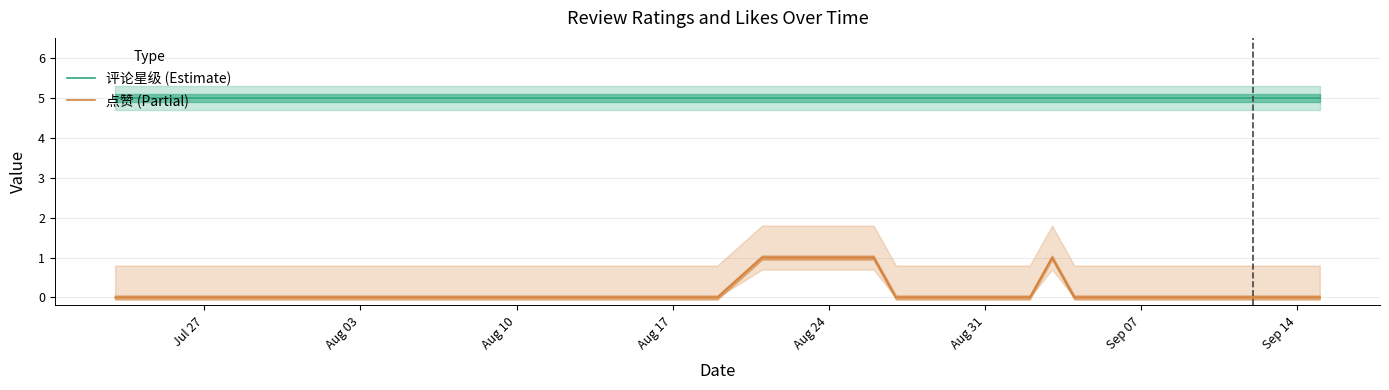

True or false: 点赞 (Partial) and 评论星级 (Estimate) cross at least once.

False